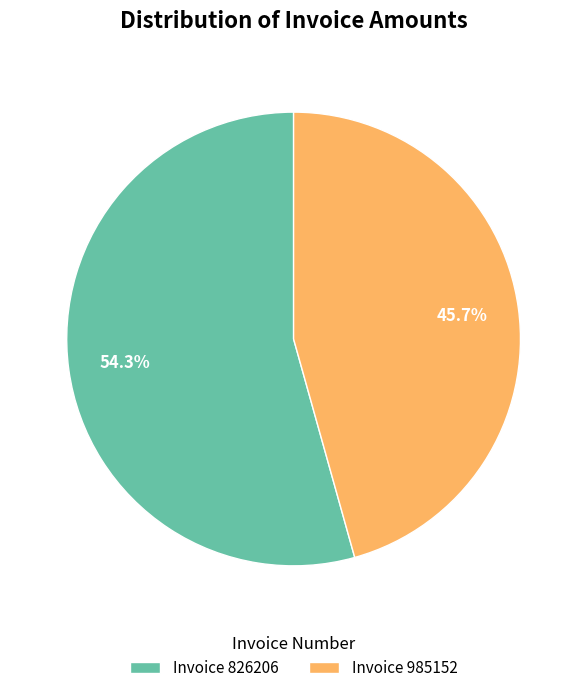

What percentage is NOT represented by Invoice 985152?

54.3%